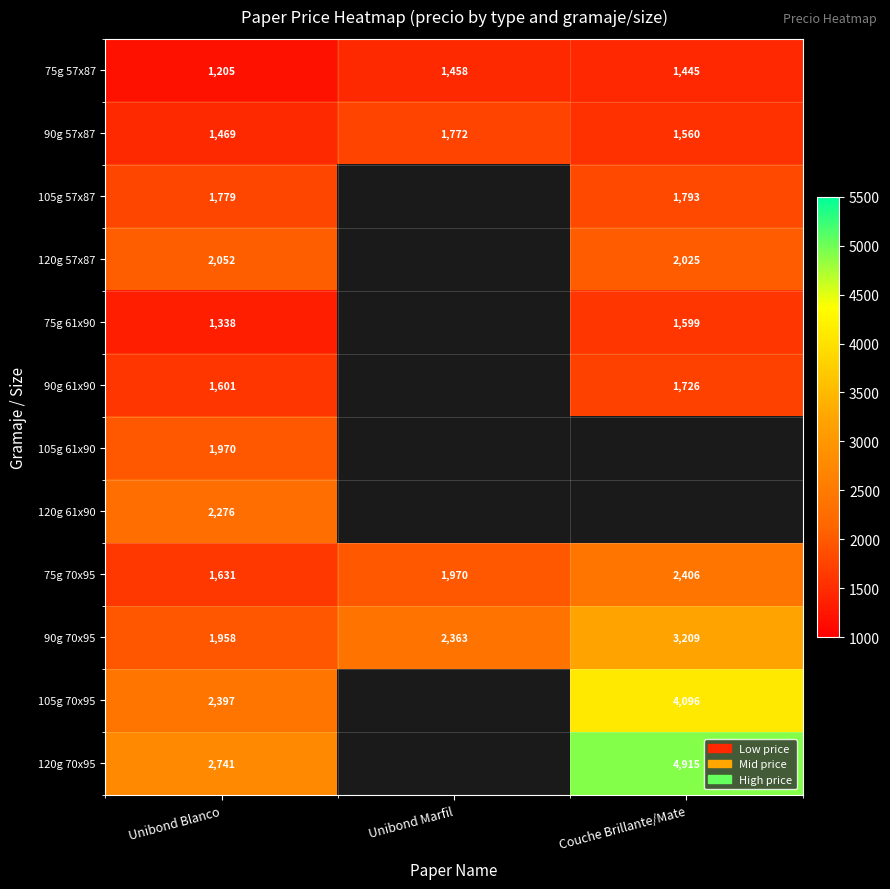

At which label does 75g 57x87 reach its peak?

Unibond Marfil